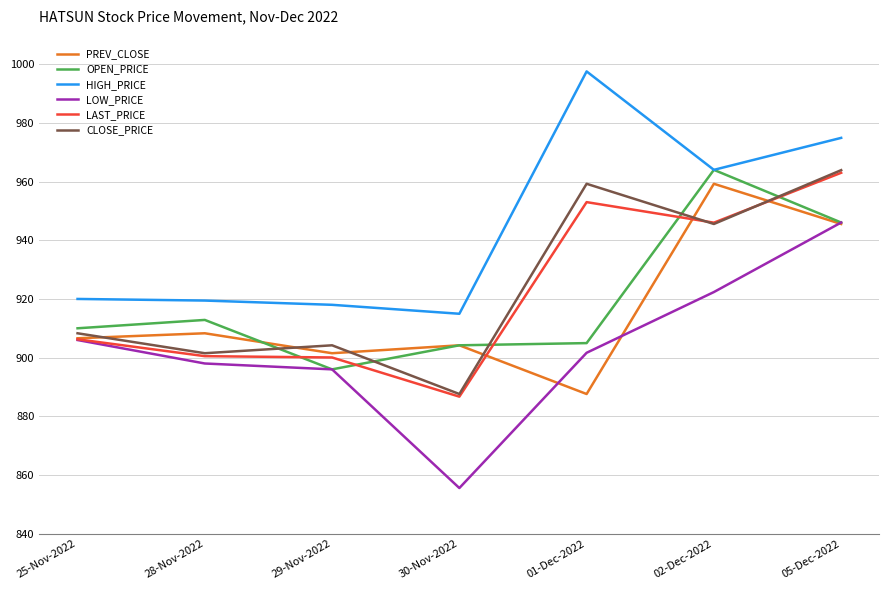

At which category does LOW_PRICE reach its first local valley?

30-Nov-2022